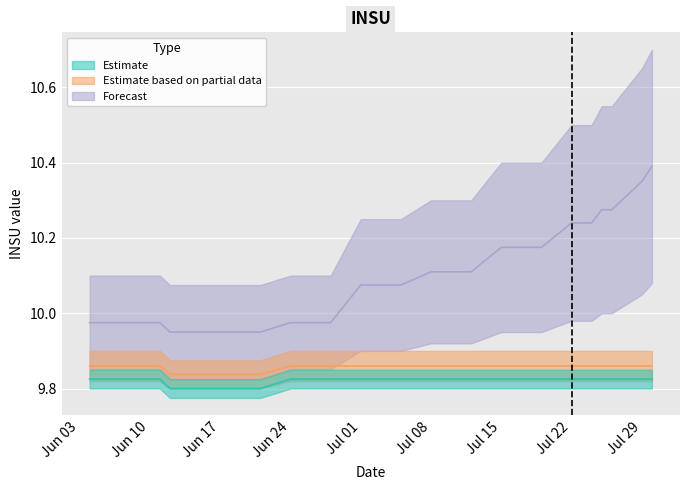

What is the sum of the Estimate based on partial data values at 2019-07-09 and 2019-07-24?

19.7